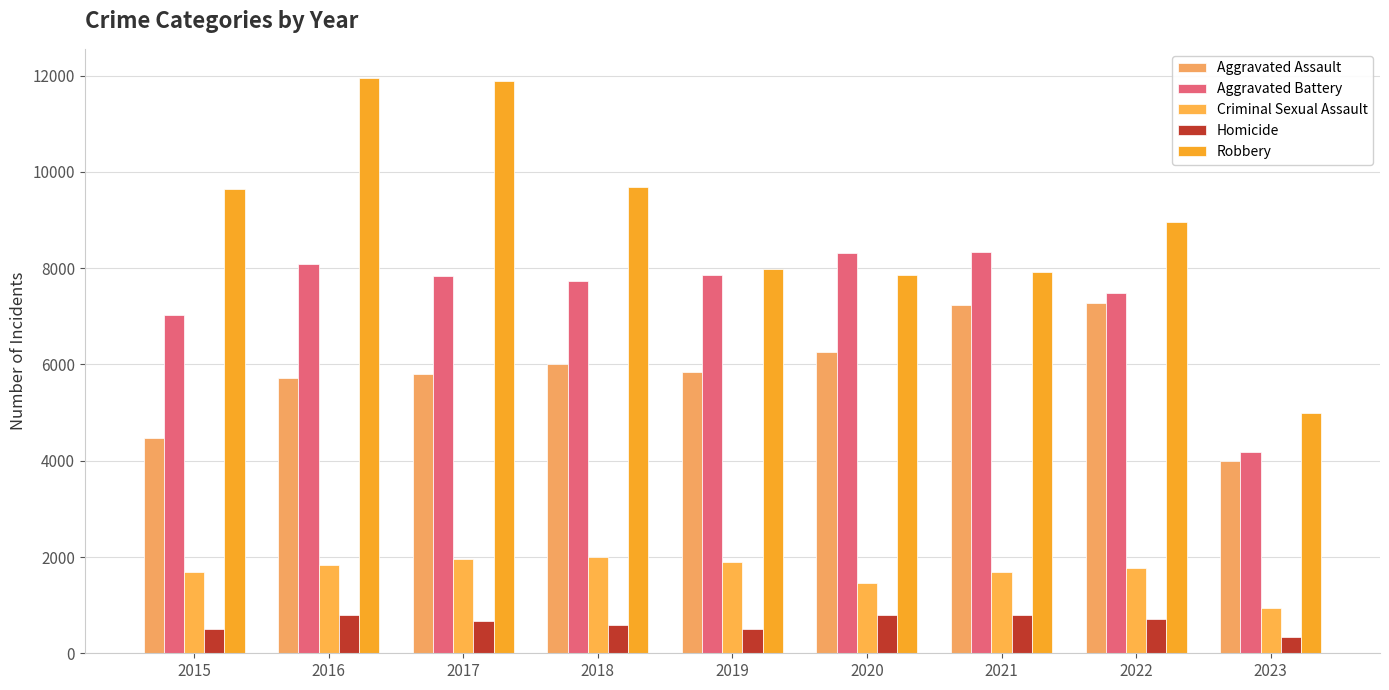

How many groups of bars are there?

9